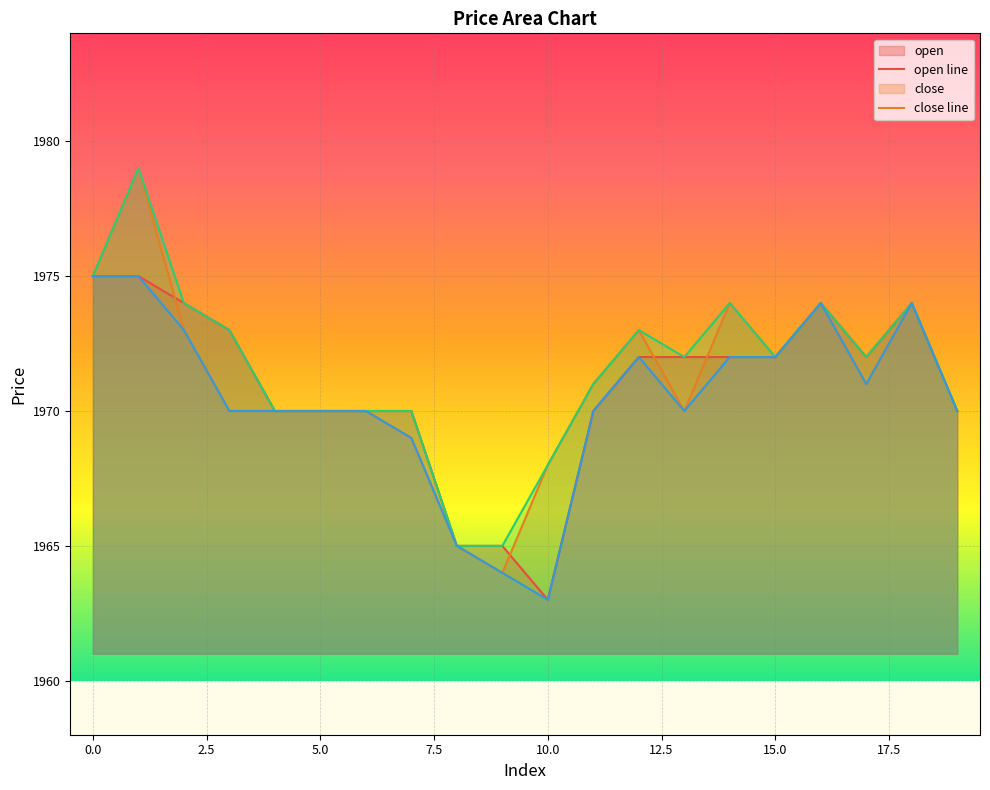

At which category does close reach its first local valley?

9